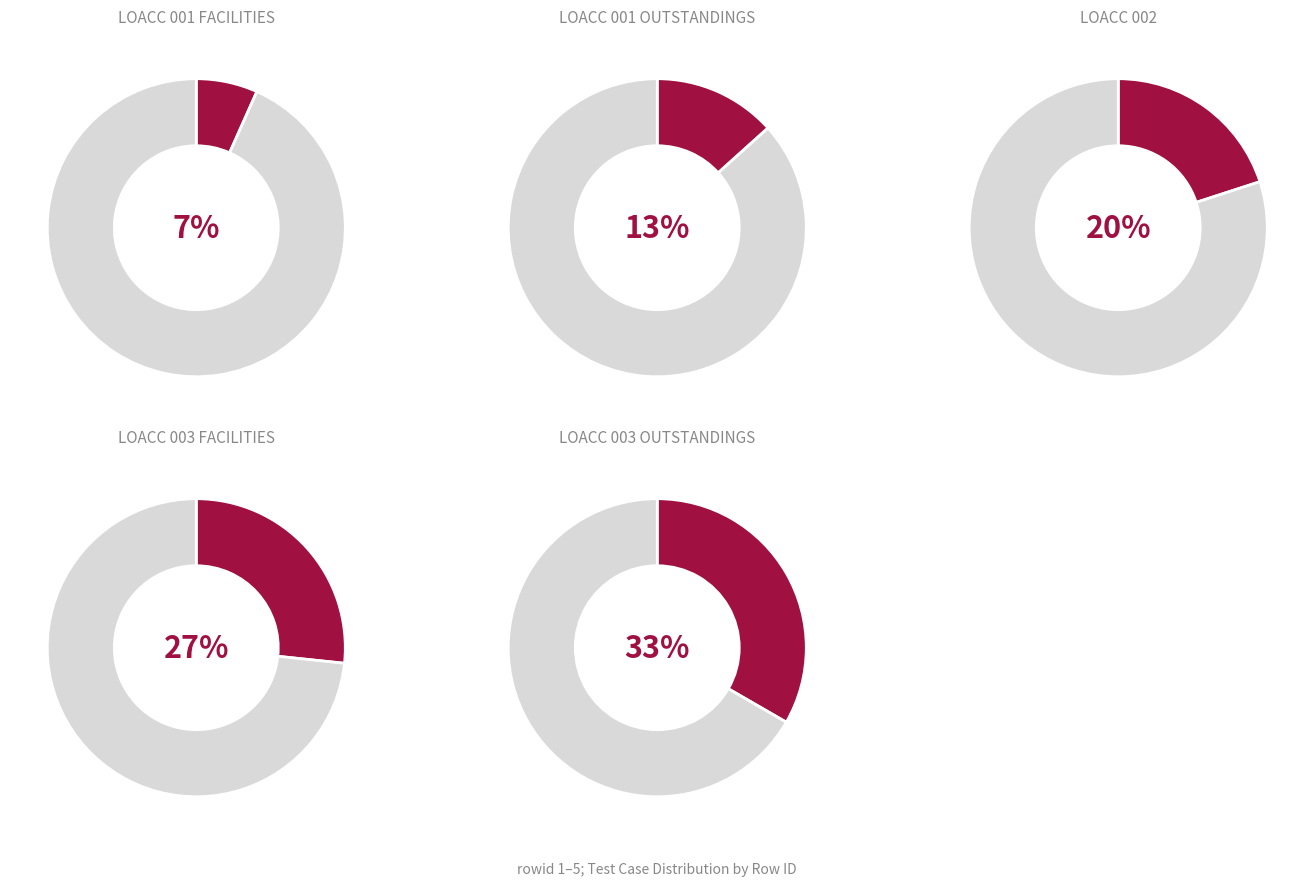

How many segments does this pie chart have?

5